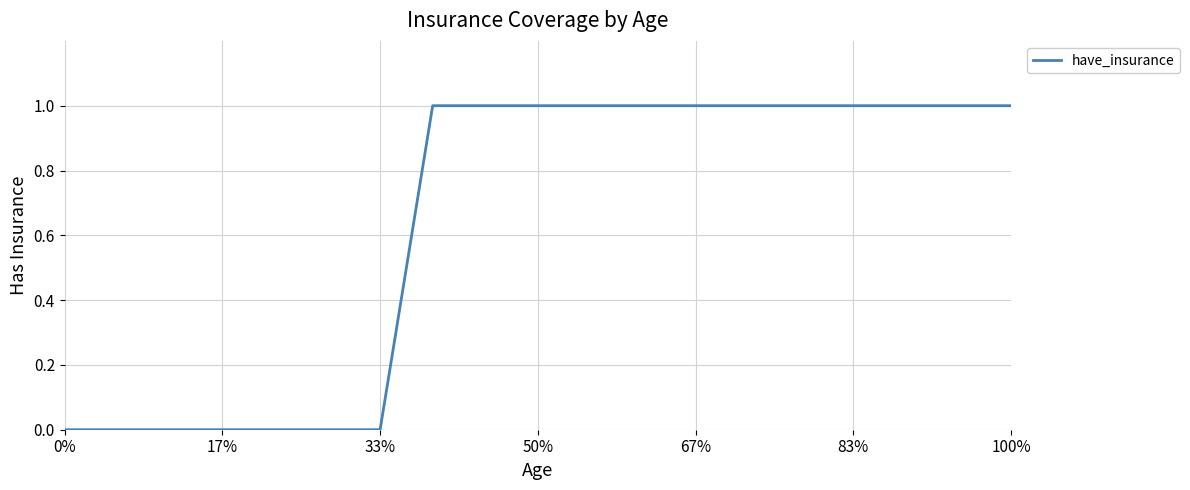

What is the maximum value shown in the chart?

1